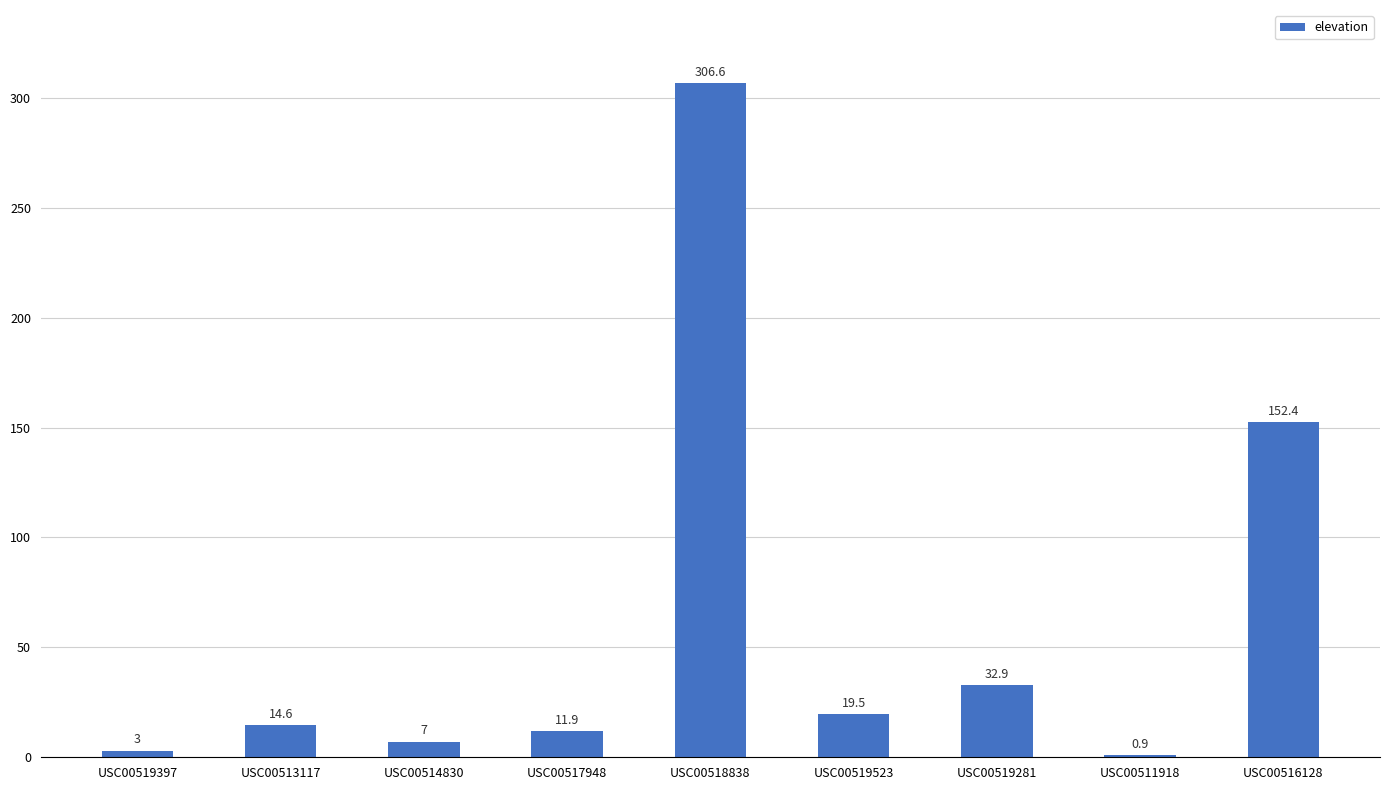

Which has a higher value, USC00518838 or USC00517948?

USC00518838